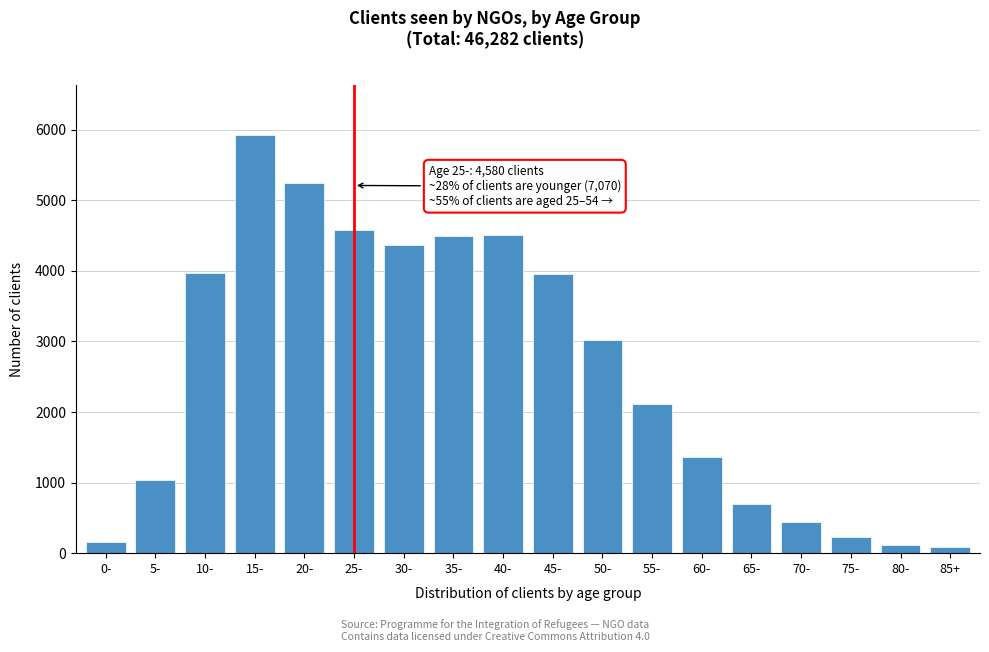

Which category has the highest value across all series?

15-